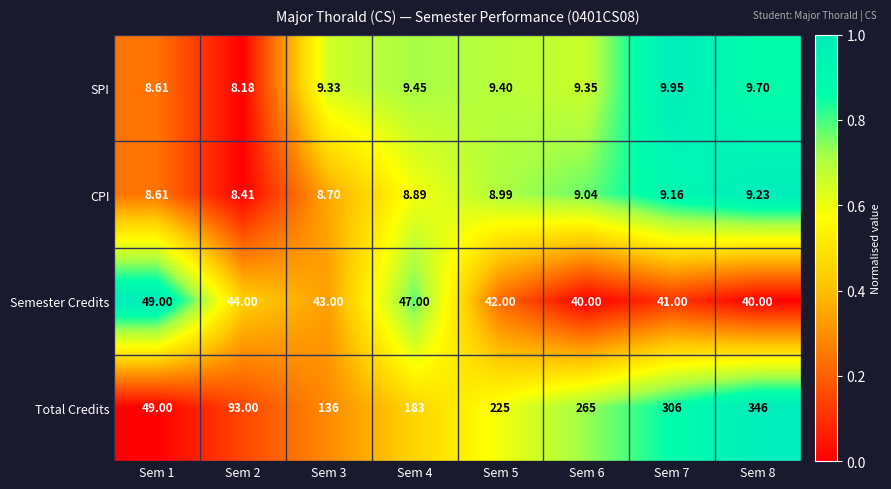

Which series has the widest spread of values?

Total Credits